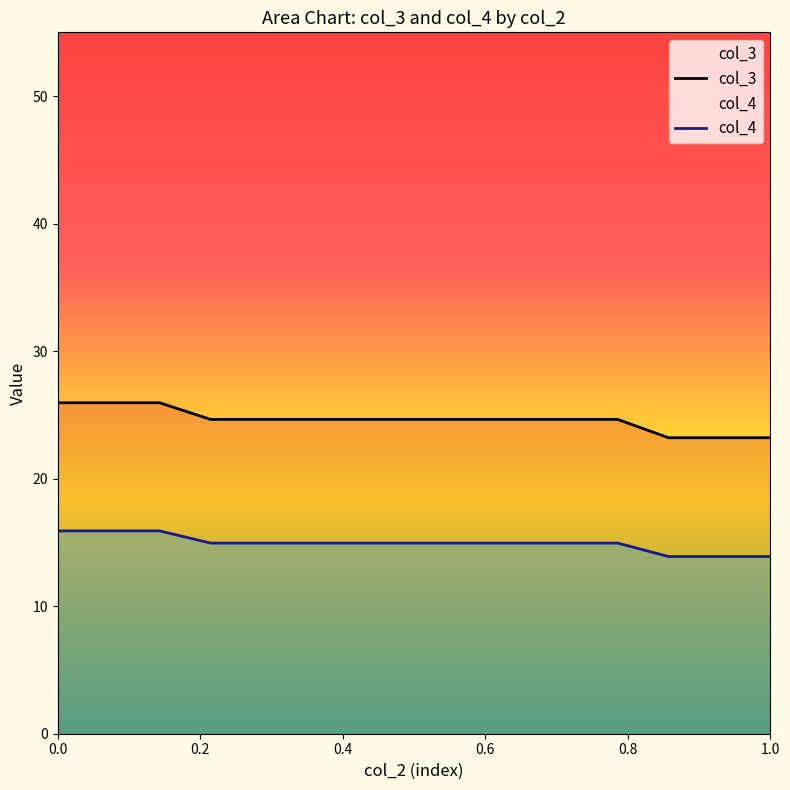

True or false: col_4 and col_3 intersect in this chart.

False